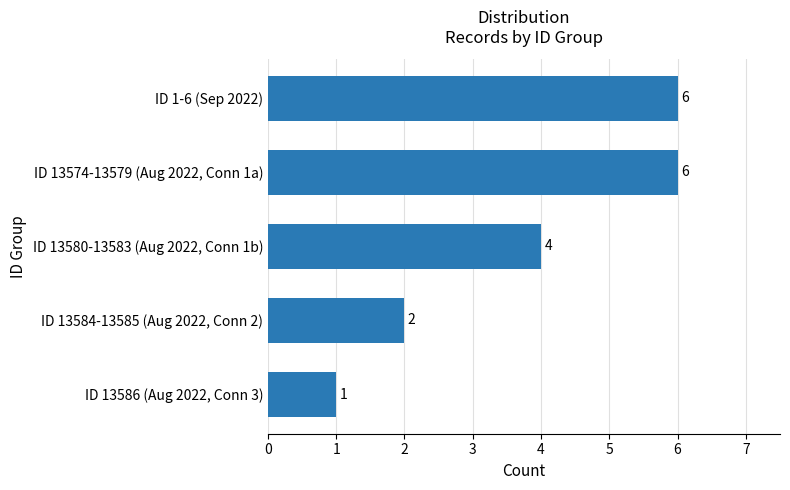

Are the bars horizontal?

Yes